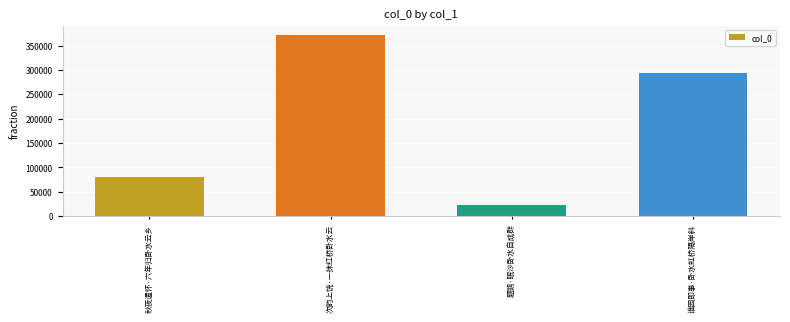

What is the difference between the maximum and minimum values?

348156